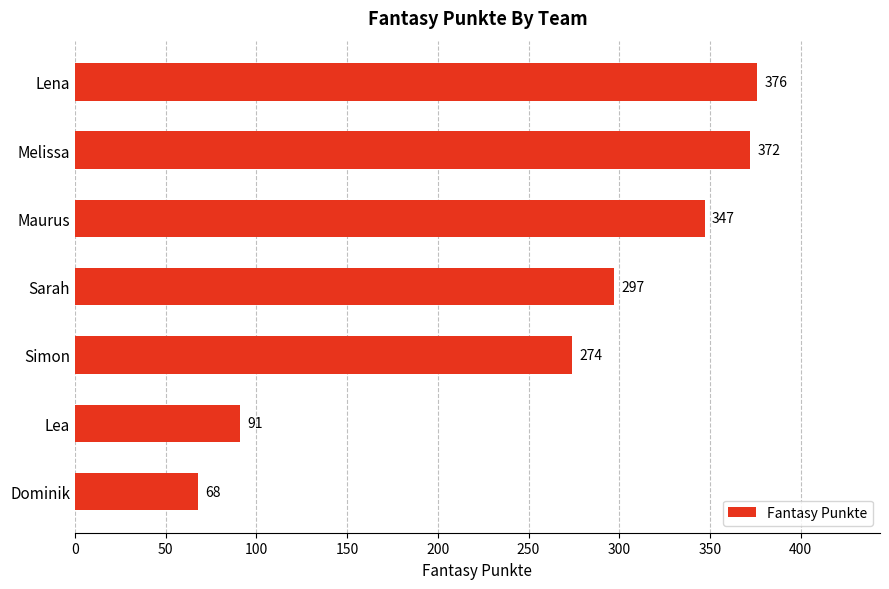

Reading top to bottom, extract all data points from this chart.

376	372	347	297	274	91	68